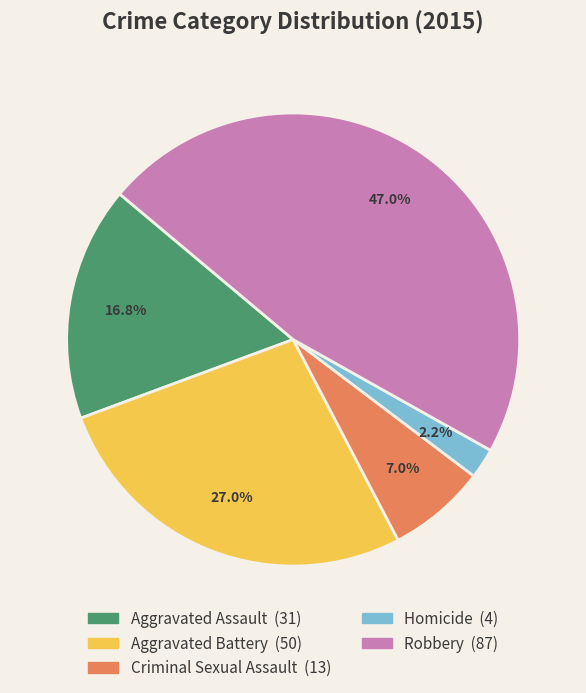

Which slice is the largest?

Robbery